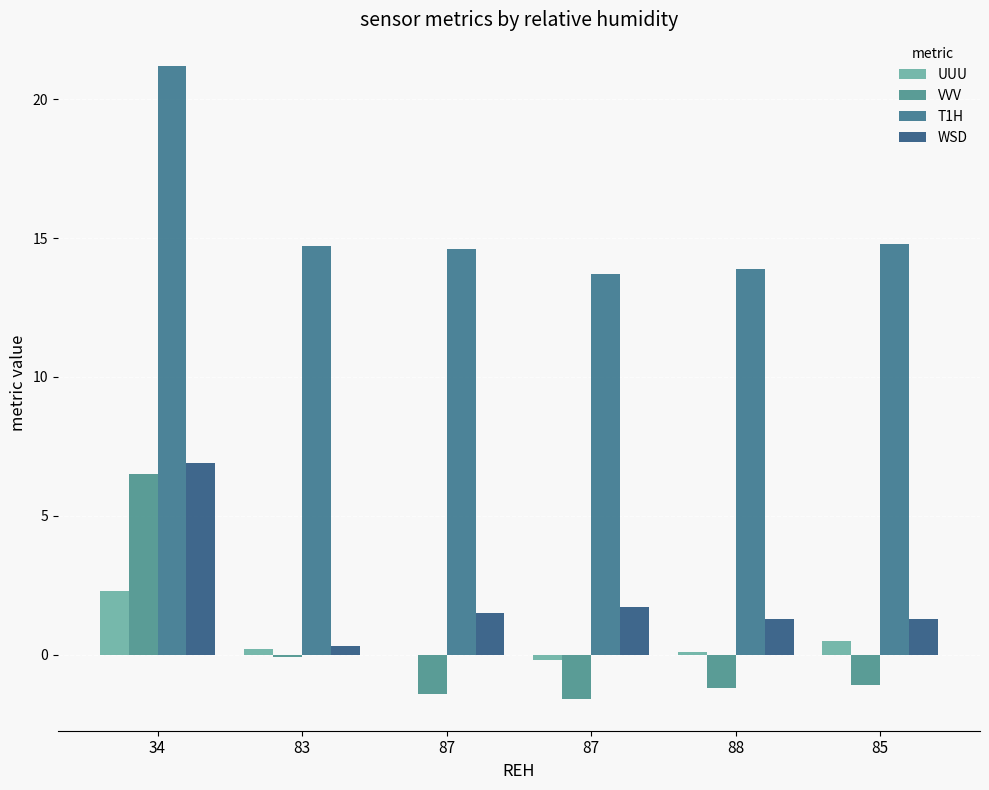

At 88, list the series in order from largest to smallest.

T1H, WSD, UUU, VVV